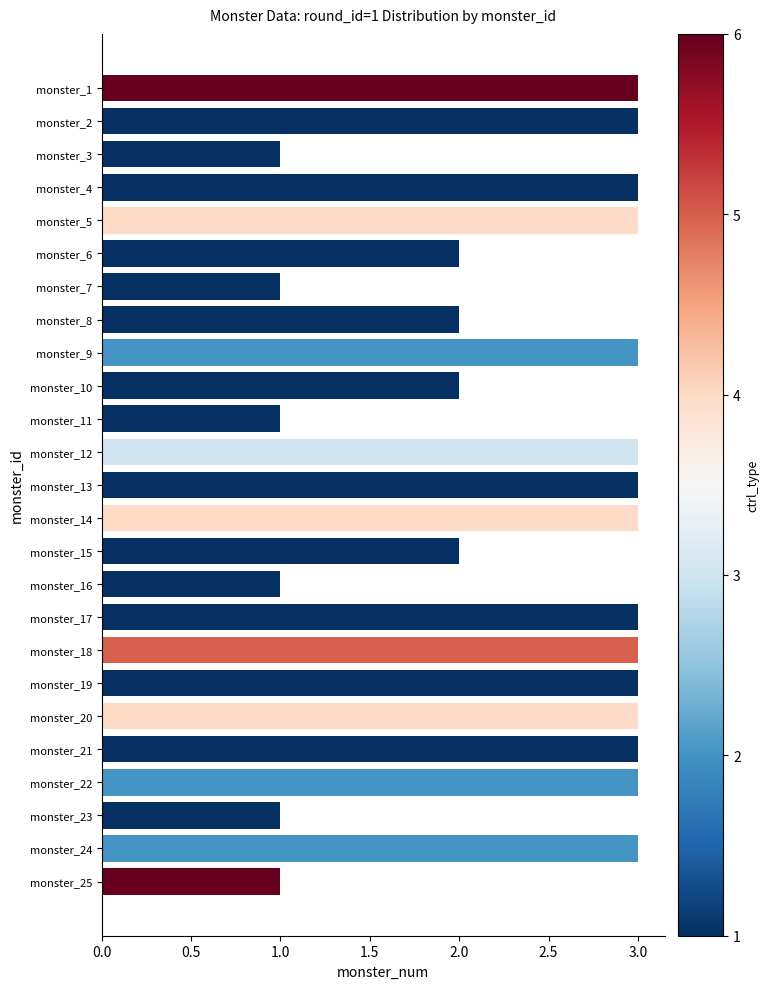

Reading top to bottom, transcribe all the data shown in this chart.

3	3	1	3	3	2	1	2	3	2	1	3	3	3	2	1	3	3	3	3	3	3	1	3	1